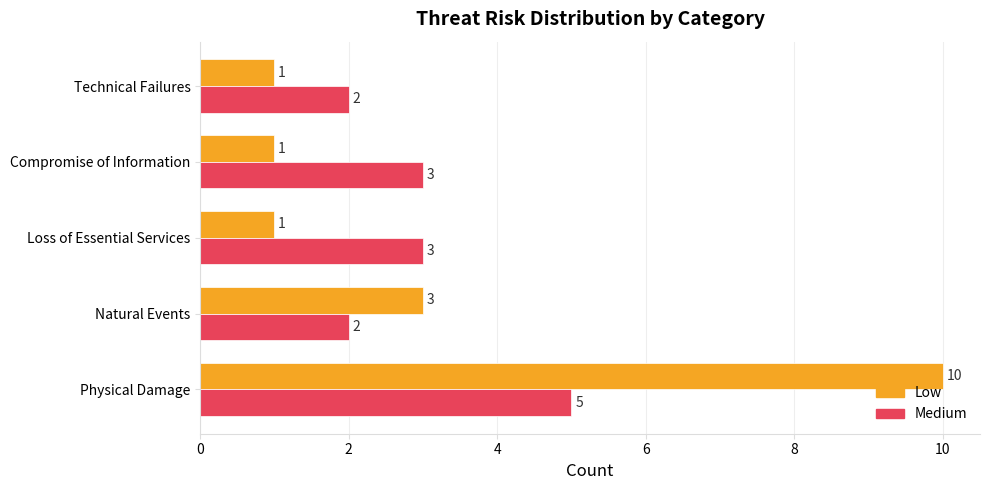

Which series has the largest total across all categories?

Low